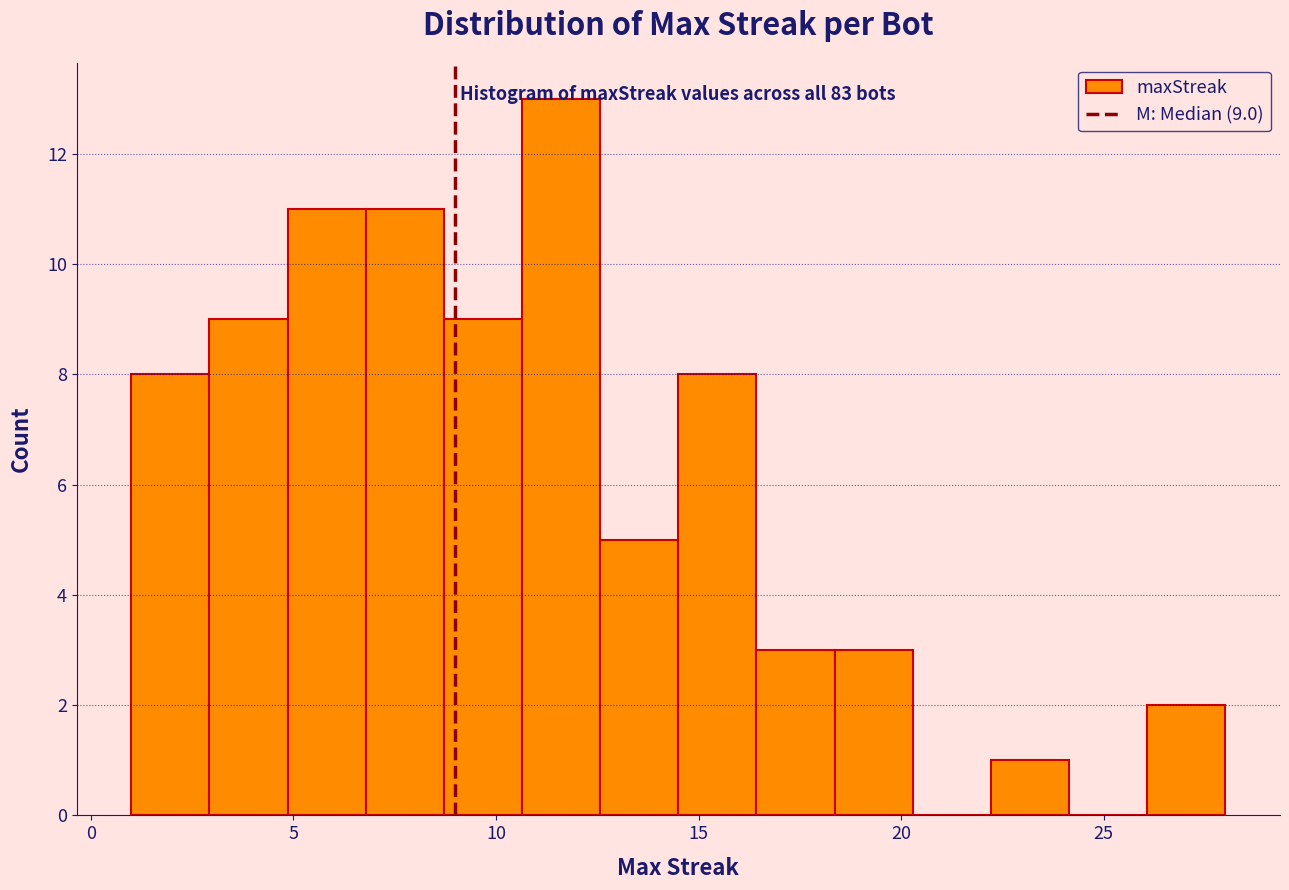

Read against the x-axis, roughly where is the centre of the tallest bar?

11.5